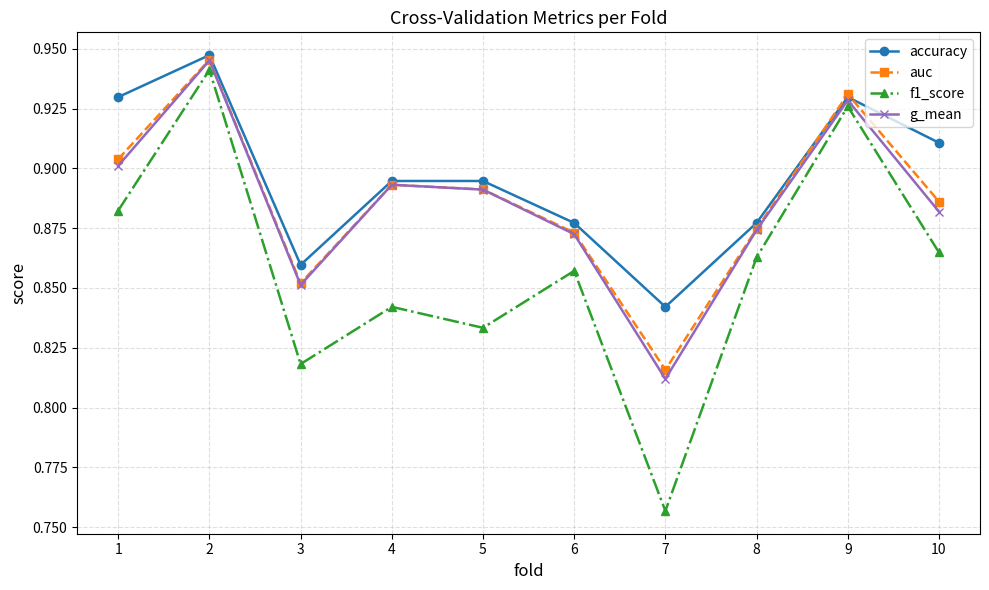

Count the accuracy values in the range 0 to 1.

10